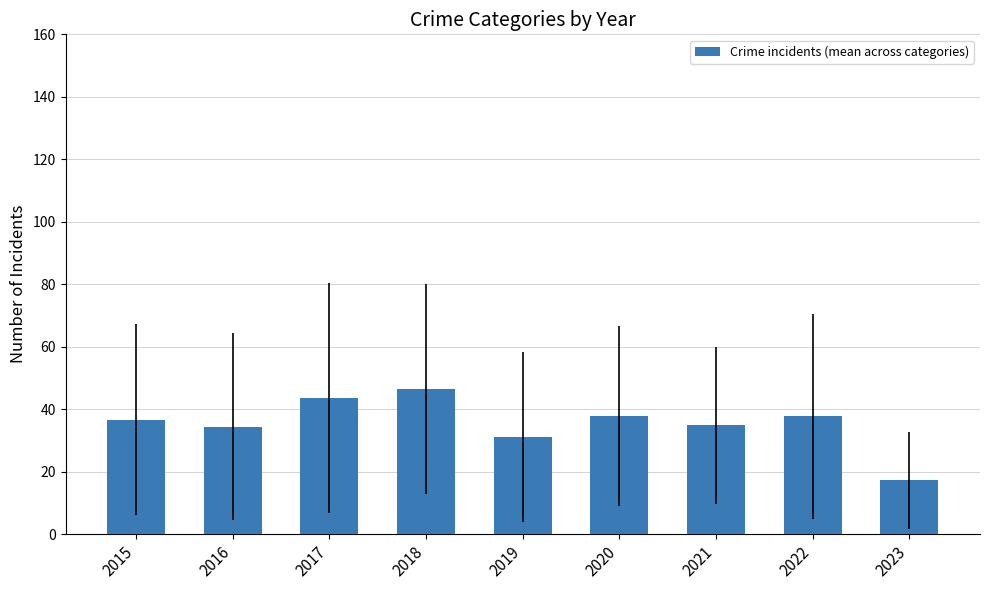

What is the ratio of the value at 2019 to the value at 2023?

1.8